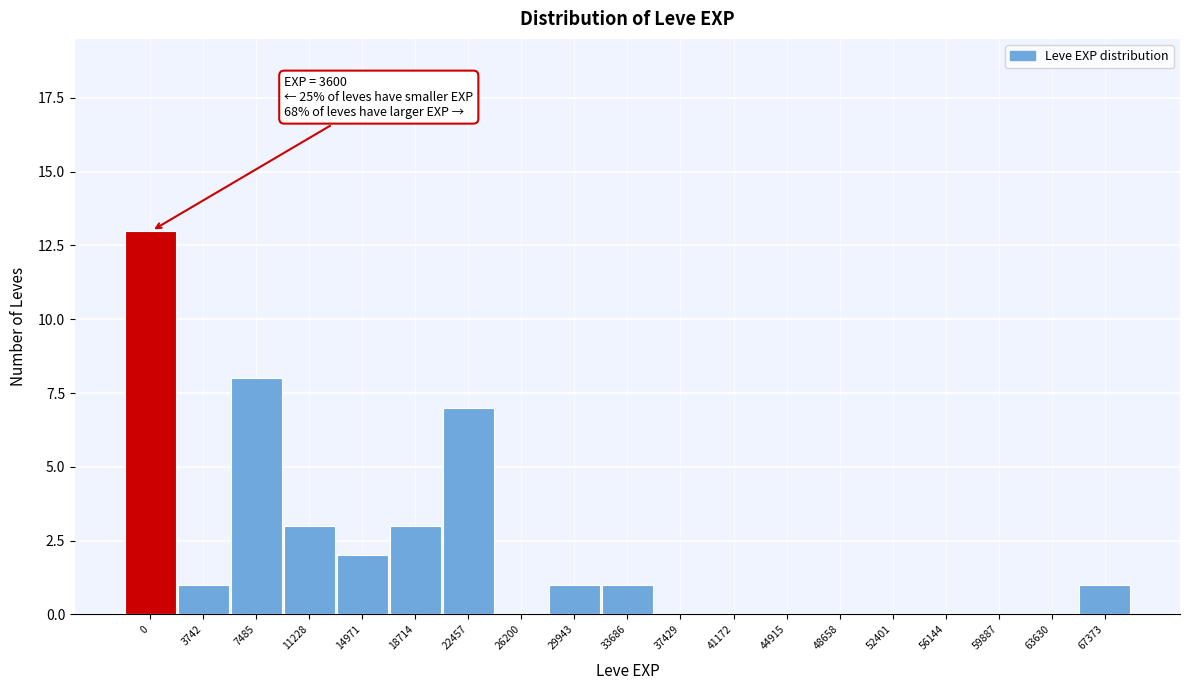

Reading right to left, what are all the values shown in this chart?

67373=1	63630=0	59887=0	56144=0	52401=0	48658=0	44915=0	41172=0	37429=0	33686=1	29943=1	26200=0	22457=7	18714=3	14971=2	11228=3	7485=8	3742=1	0=13